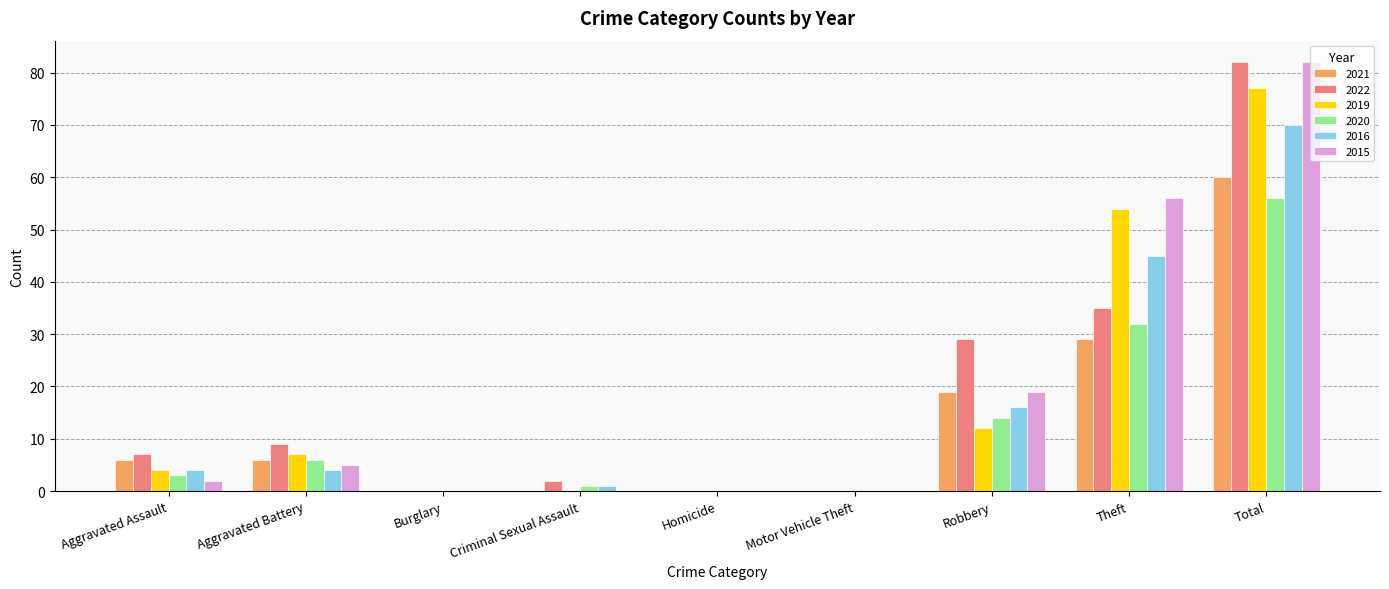

What are all the series names shown in the legend?

2021, 2022, 2019, 2020, 2016, 2015